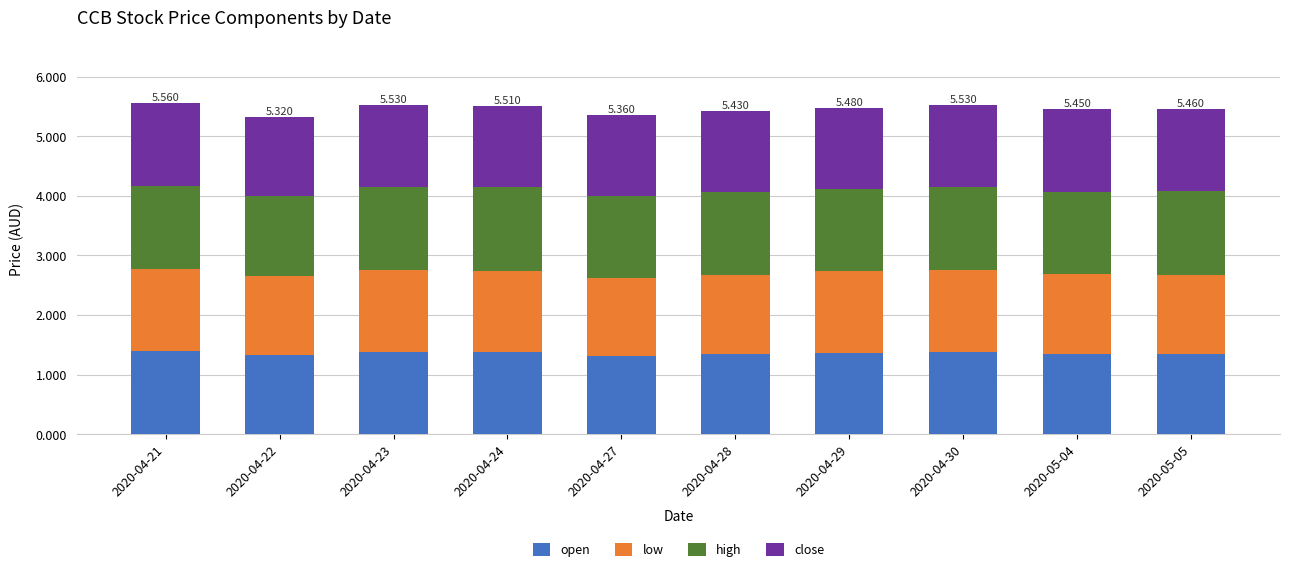

The open series shows 1.8 at 2020-04-27. True or false?

False